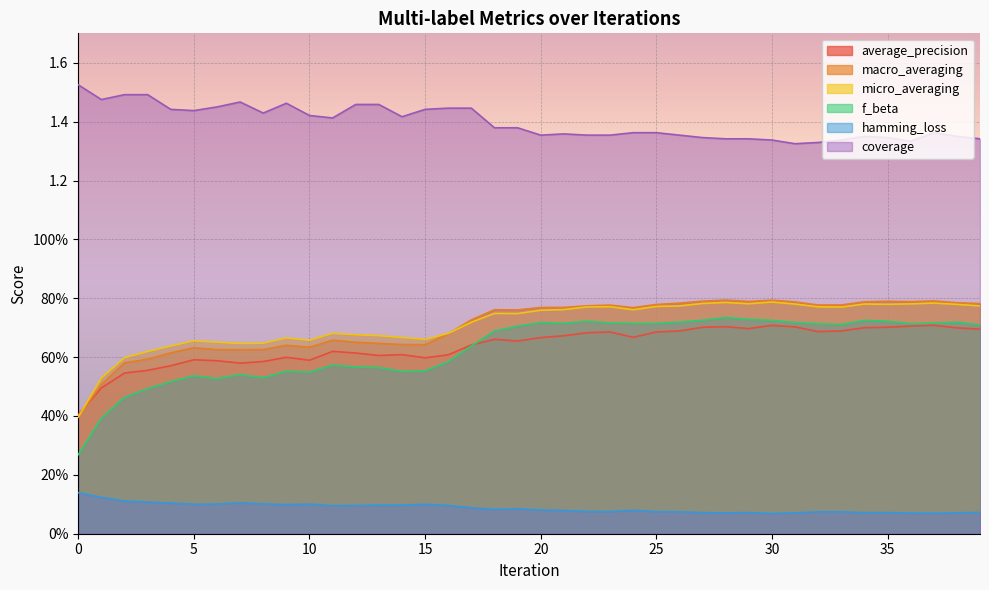

What value does the average_precision series have at 29?

0.7